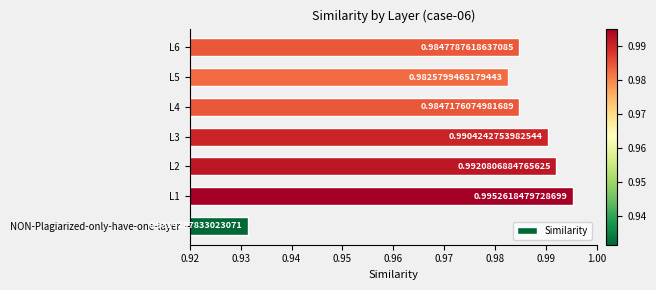

What is the sum of all values?

6.9